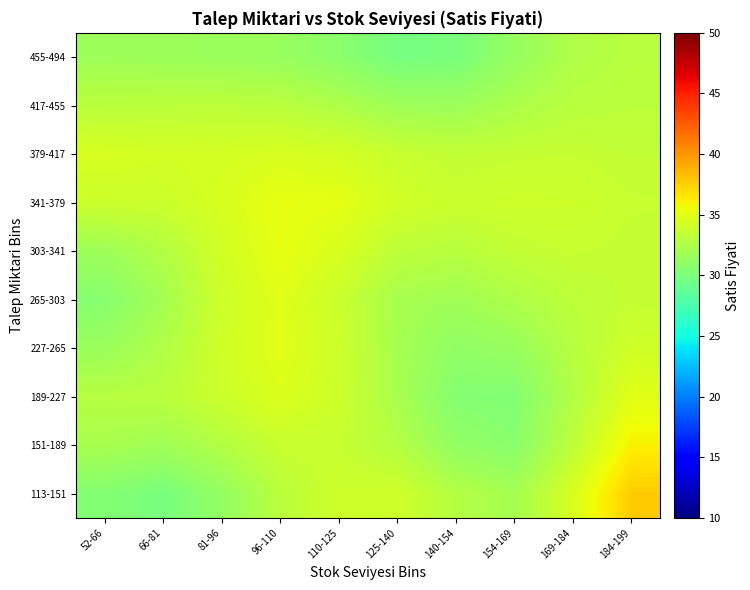

Reading left to right, list all the values displayed in this chart.

113-151: 52-66=30.4	66-81=29.9	81-96=31.2	96-110=33.0	110-125=34.0	125-140=34.1	140-154=32.7	154-169=32.0	169-184=34.5	184-199=37.7
151-189: 52-66=32.2	66-81=31.8	81-96=32.7	96-110=33.7	110-125=33.6	125-140=32.8	140-154=31.1	154-169=30.7	169-184=33.2	184-199=36.2
189-227: 52-66=32.9	66-81=33.0	81-96=33.9	96-110=34.6	110-125=33.9	125-140=32.2	140-154=30.5	154-169=30.4	169-184=32.6	184-199=34.9
227-265: 52-66=31.6	66-81=32.6	81-96=34.1	96-110=34.9	110-125=34.0	125-140=32.1	140-154=31.0	154-169=31.4	169-184=32.9	184-199=34.1
265-303: 52-66=30.5	66-81=32.0	81-96=33.9	96-110=34.9	110-125=33.8	125-140=32.2	140-154=31.8	154-169=32.5	169-184=33.2	184-199=33.5
303-341: 52-66=31.7	66-81=32.7	81-96=34.2	96-110=35.2	110-125=34.5	125-140=33.2	140-154=32.9	154-169=33.4	169-184=33.6	184-199=33.5
341-379: 52-66=33.9	66-81=33.9	81-96=34.5	96-110=35.2	110-125=35.1	125-140=34.2	140-154=33.8	154-169=34.0	169-184=33.9	184-199=33.6
379-417: 52-66=34.4	66-81=34.3	81-96=34.3	96-110=34.5	110-125=34.3	125-140=33.7	140-154=33.4	154-169=33.5	169-184=33.6	184-199=33.4
417-455: 52-66=33.0	66-81=33.1	81-96=33.1	96-110=33.0	110-125=32.5	125-140=31.7	140-154=31.7	154-169=32.4	169-184=33.0	184-199=33.1
455-494: 52-66=31.7	66-81=31.6	81-96=31.5	96-110=31.4	110-125=30.8	125-140=29.8	140-154=29.9	154-169=31.3	169-184=32.5	184-199=32.9